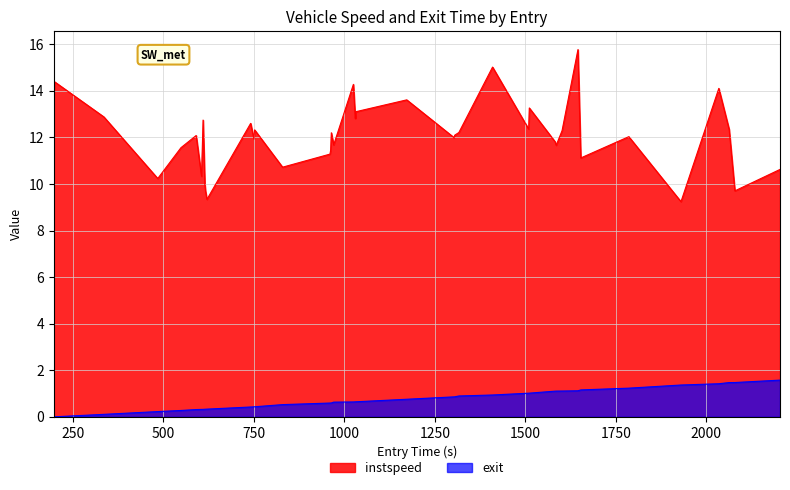

Which series has the largest range (max minus min)?

instspeed